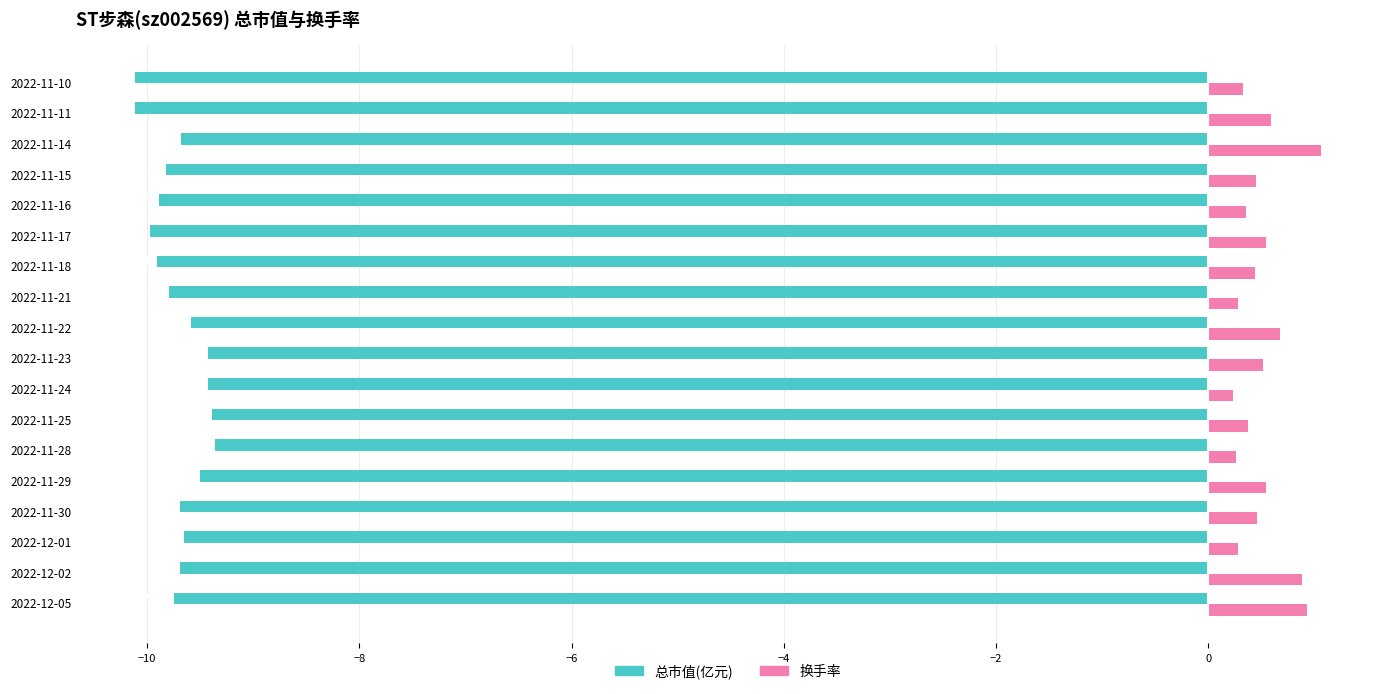

What is the difference between the highest and lowest values at 2022-11-10?

10.4